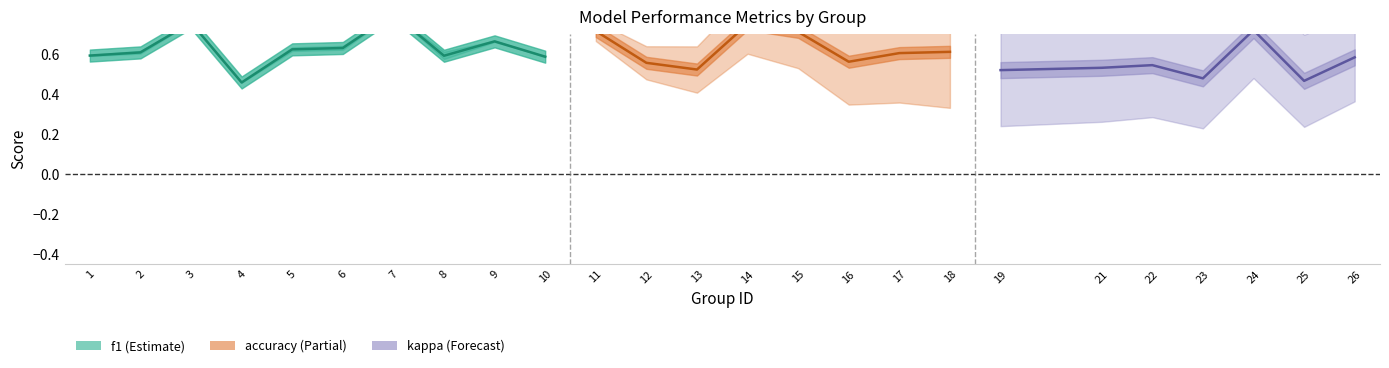

Where do accuracy and f1 first cross each other?

9 and 10